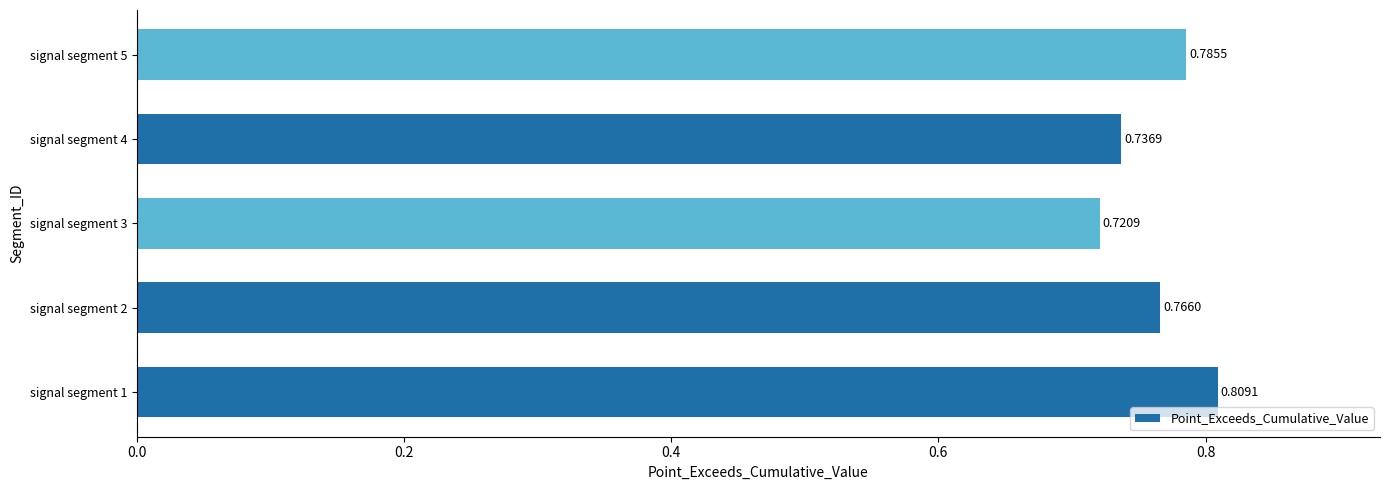

Rank the categories by value from lowest to highest.

signal segment 3, signal segment 4, signal segment 2, signal segment 5, signal segment 1